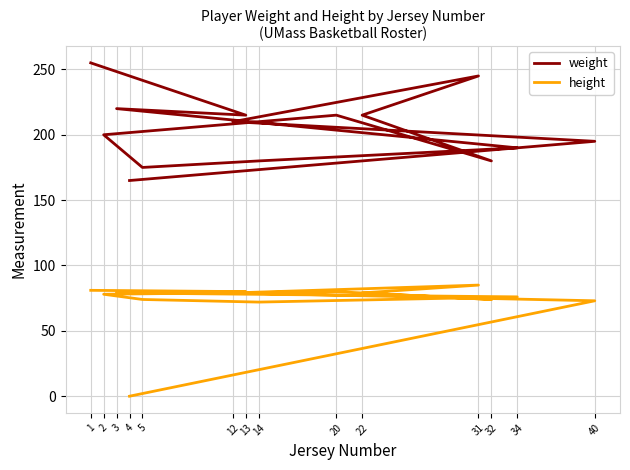

At which category does height reach its first local peak?

20